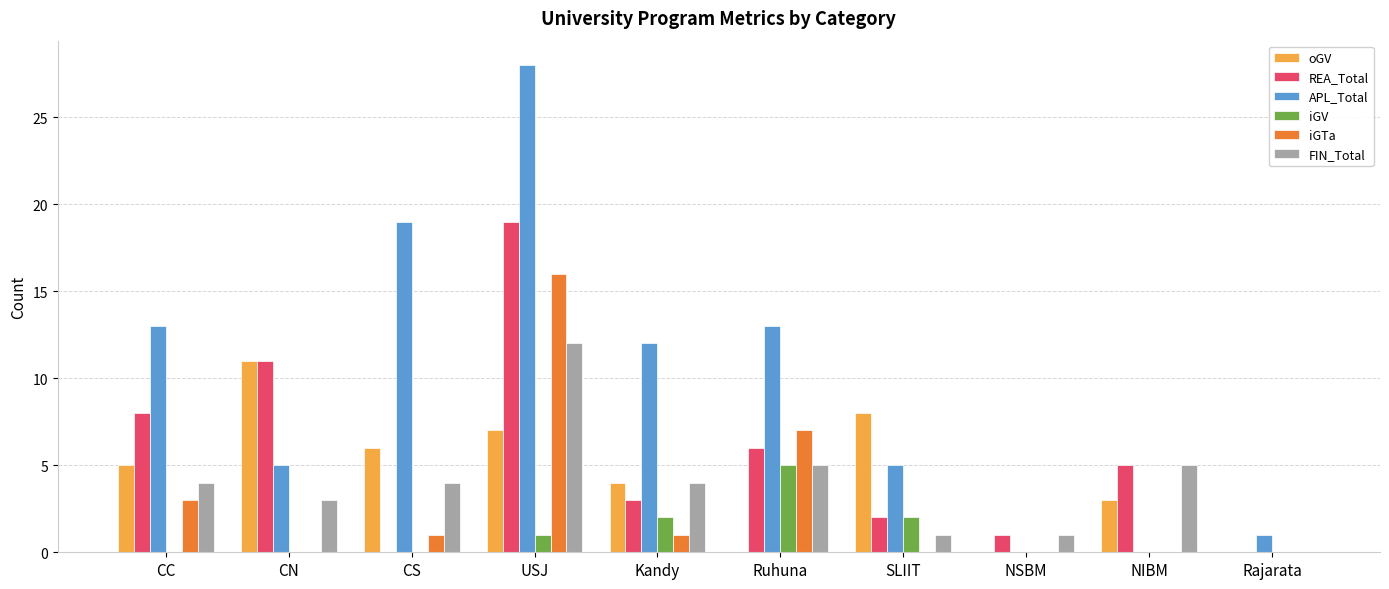

What is the approximate value of FIN_Total at CC?

4